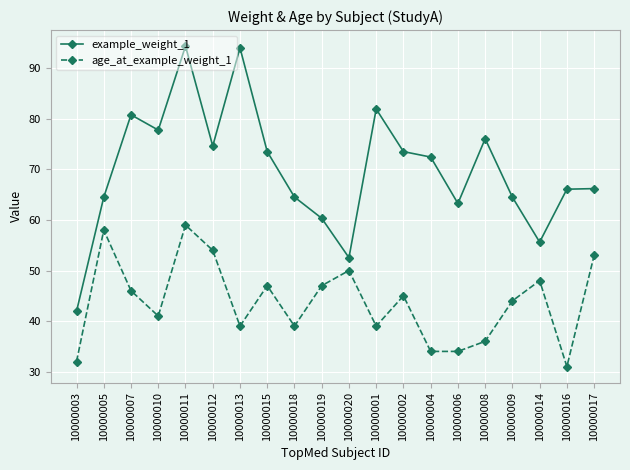

In age_at_example_weight_1, how many points are higher than both neighbors (excluding endpoints)?

6